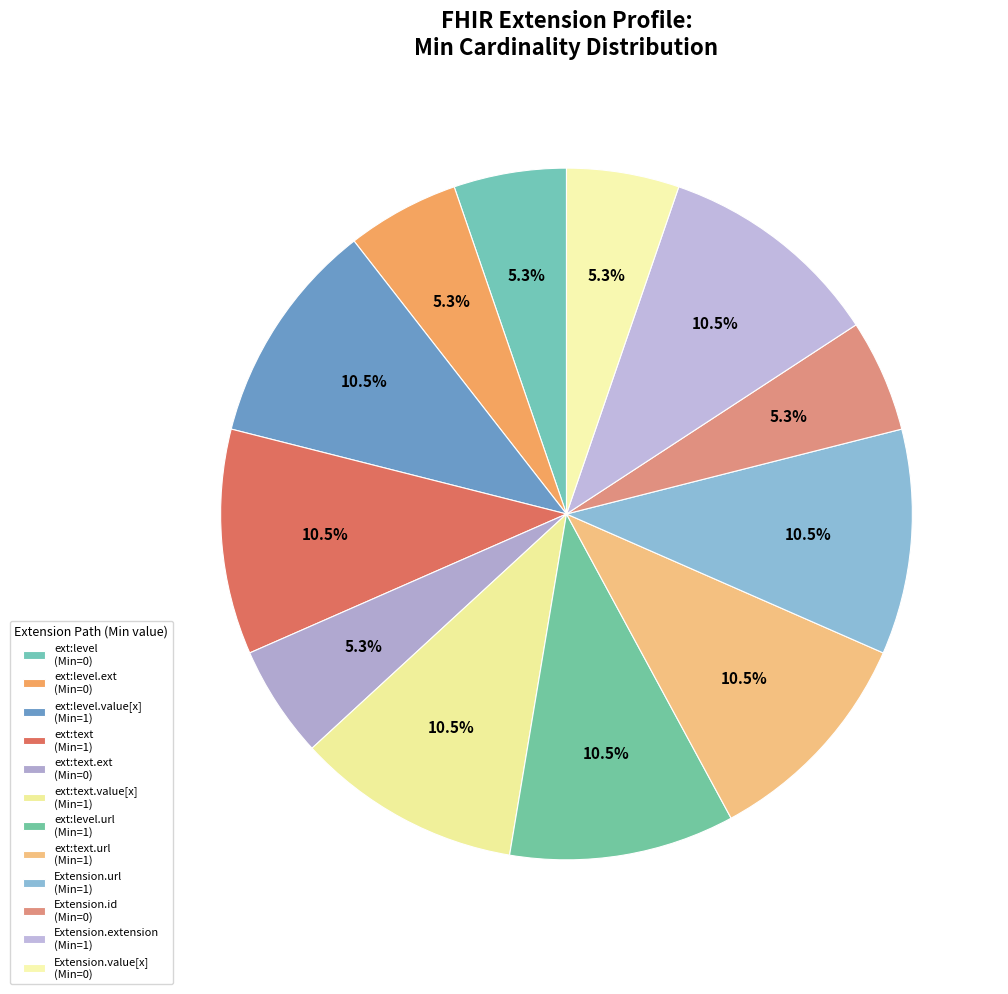

Rank the categories by value from lowest to highest.

Extension.extension:level, Extension.extension:level.extension, Extension.extension:text.extension, Extension.id, Extension.value[x], Extension.extension:level.value[x], Extension.extension:text, Extension.extension:text.value[x], Extension.extension:level.url, Extension.extension:text.url, Extension.url, Extension.extension